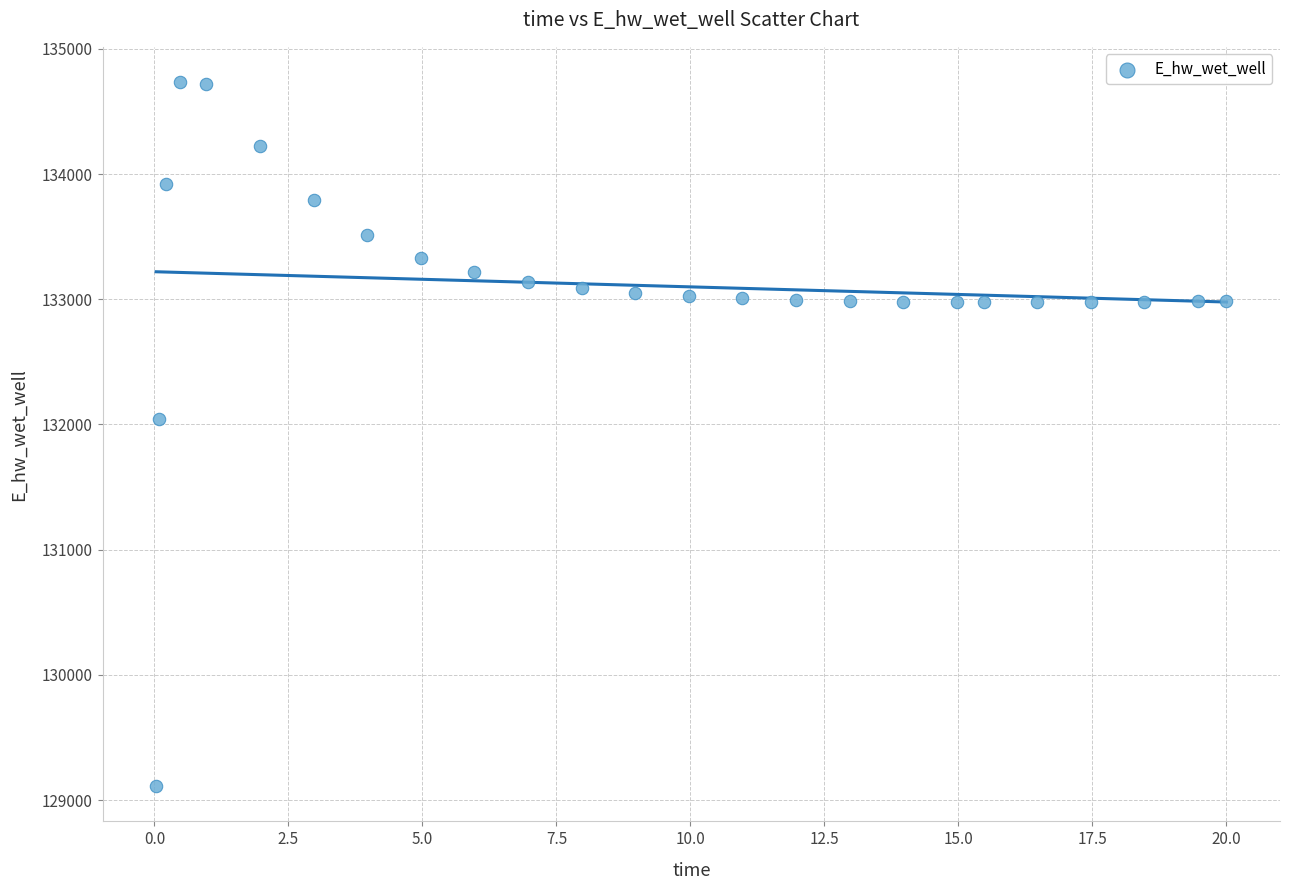

What is the range of X values (max minus min)?

20.0